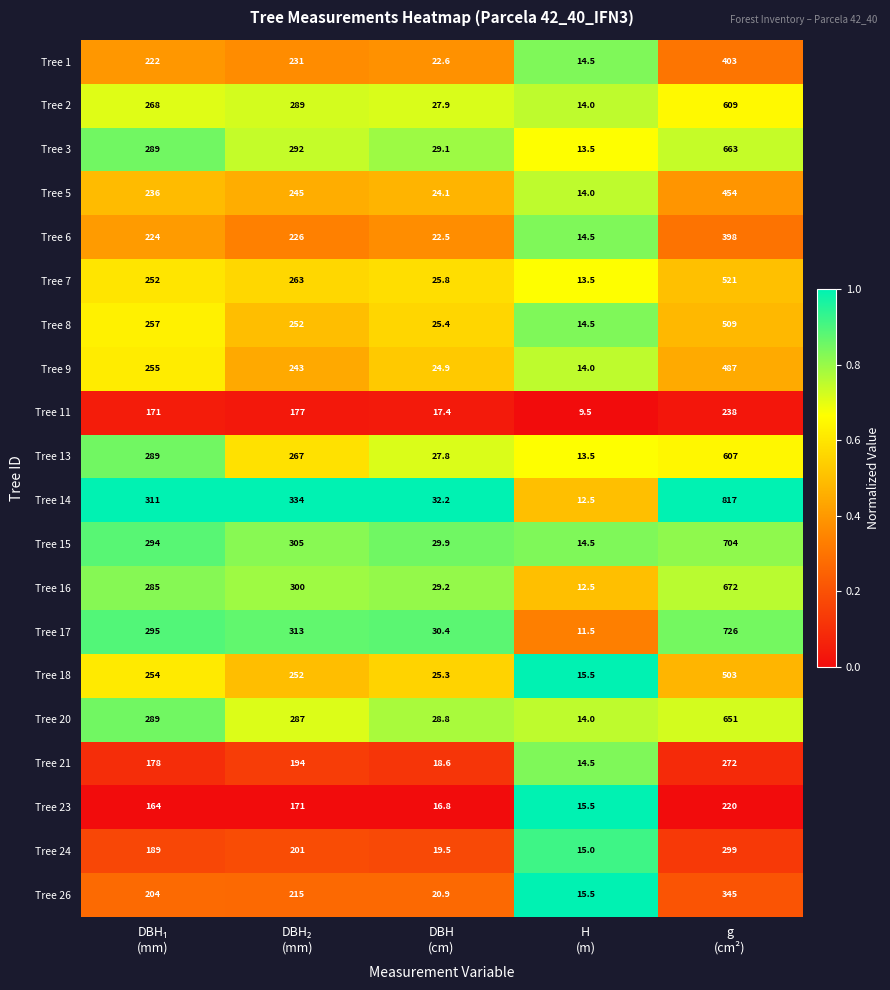

What is the maximum value for Tree 18?

503.0